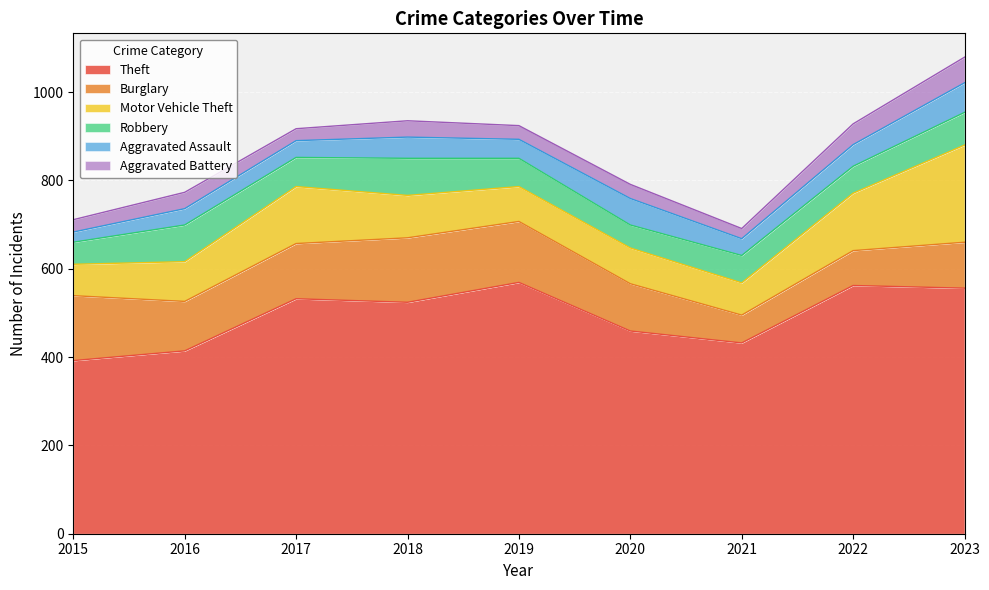

Between 2015 and 2019, which is larger?

2019